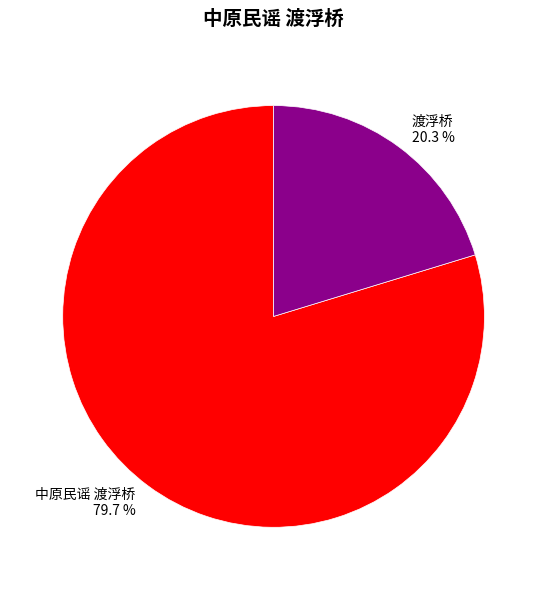

Which category has the biggest portion of the pie?

中原民谣 渡浮桥